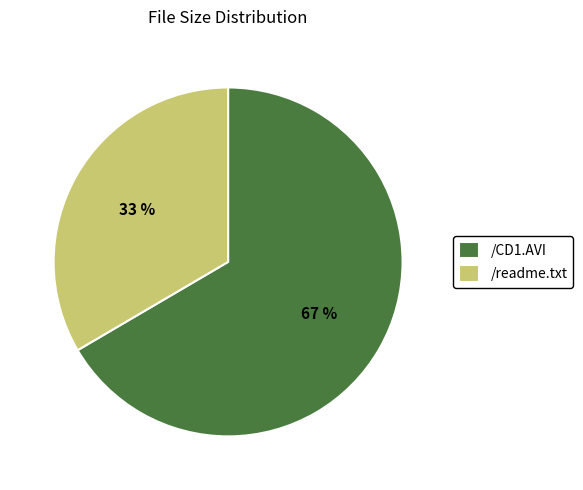

To the nearest percent, what portion does /readme.txt represent?

33%